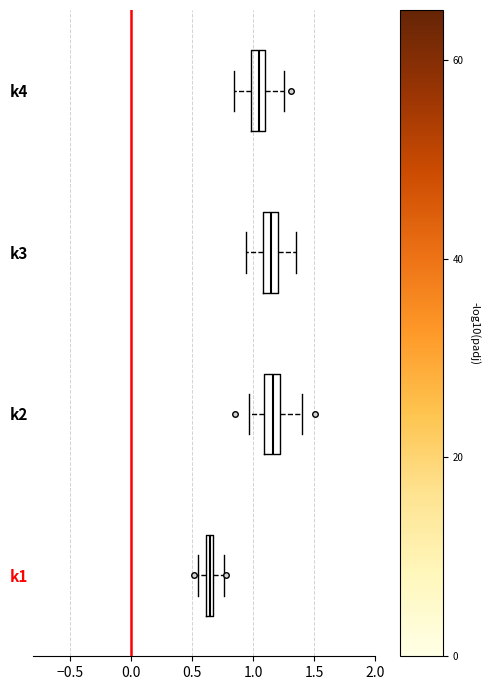

Where is the left edge of the box for k4 on the x-axis? The values are not printed on the chart, so give them approximately, as read against the axis.

1.00